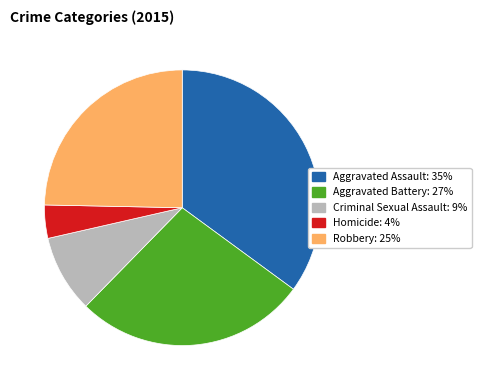

True or false: Homicide accounts for 4% of the total.

True